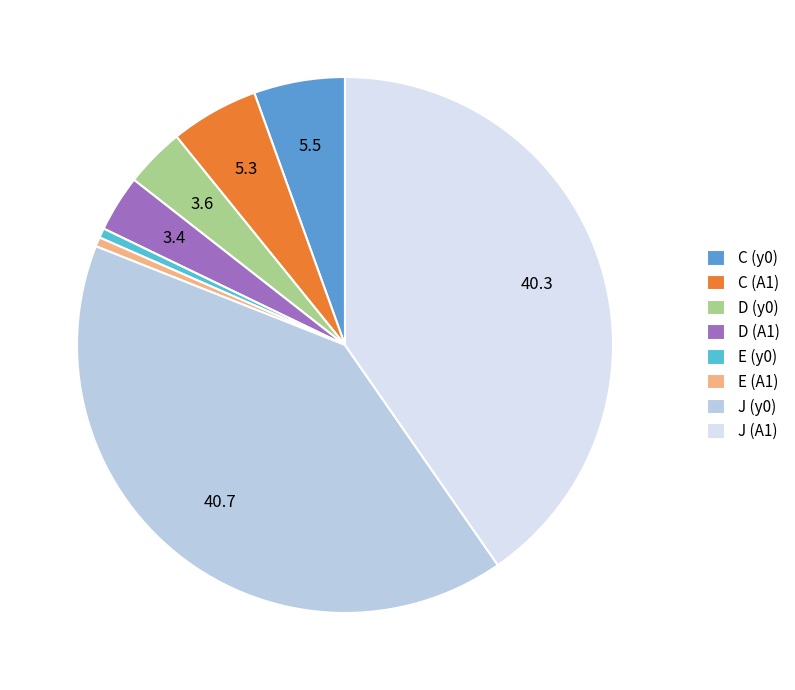

How many segments does this pie chart have?

8